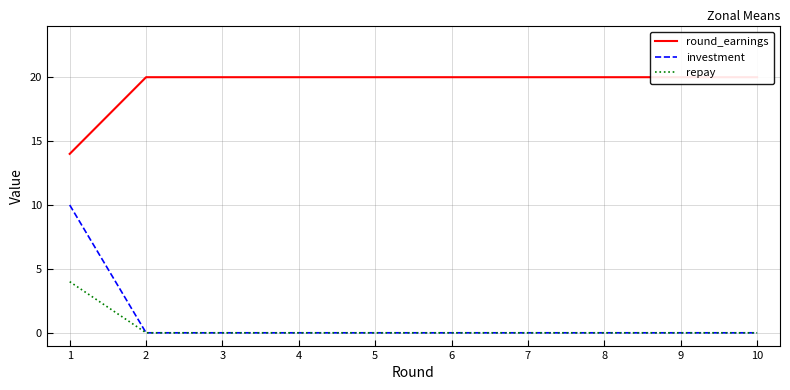

Does the chart display data point markers on the line(s)?

No